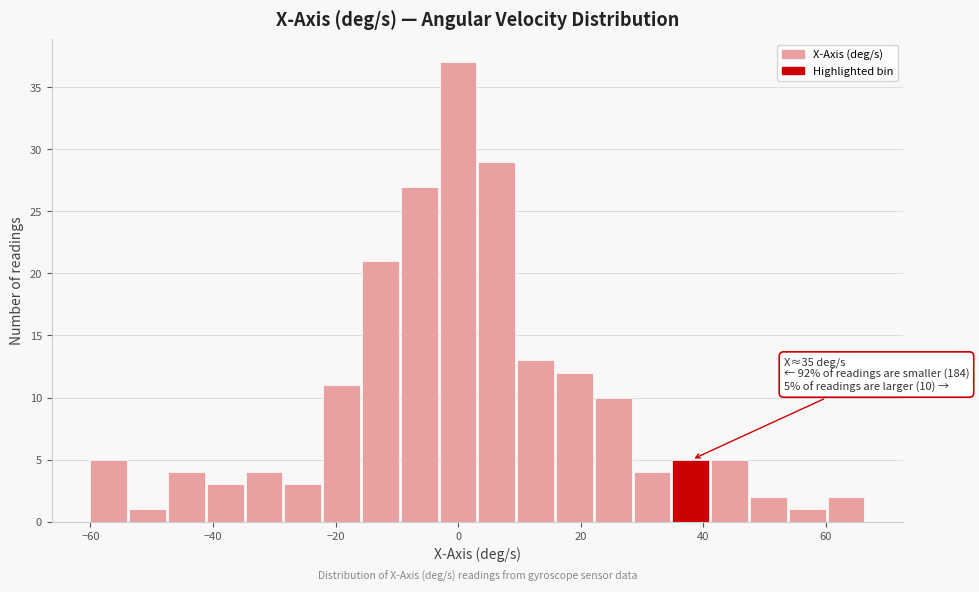

Around what value on the x-axis is the tallest bar? Give the approximate position of its centre, as read against the axis.

0